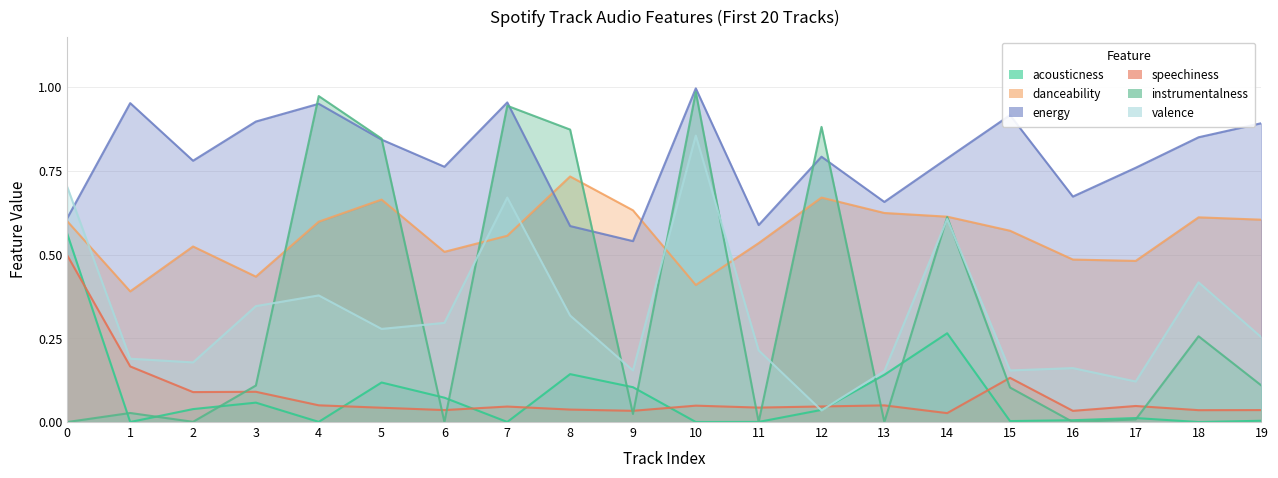

Which series has the largest range (max minus min)?

instrumentalness